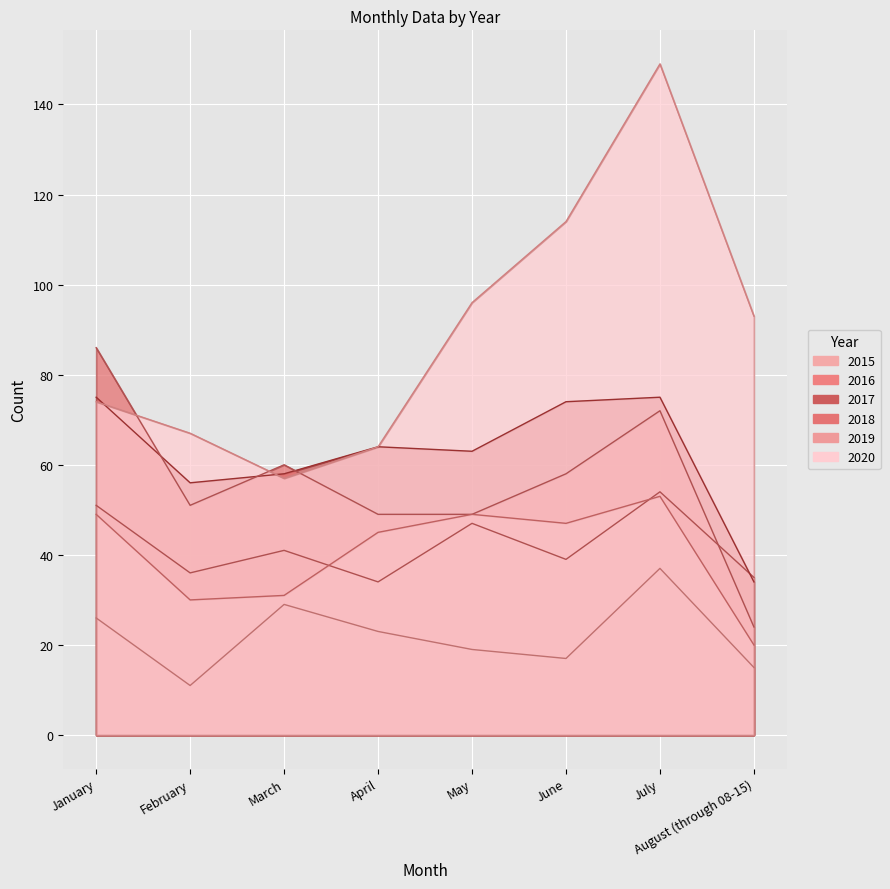

Reading right to left, extract all data points from this chart.

2015: August (through 08-15)=15	July=37	June=17	May=19	April=23	March=29	February=11	January=26
2016: August (through 08-15)=35	July=54	June=39	May=47	April=34	March=41	February=36	January=51
2017: August (through 08-15)=34	July=75	June=74	May=63	April=64	March=58	February=56	January=75
2018: August (through 08-15)=24	July=72	June=58	May=49	April=49	March=60	February=51	January=86
2019: August (through 08-15)=20	July=53	June=47	May=49	April=45	March=31	February=30	January=49
2020: August (through 08-15)=93	July=149	June=114	May=96	April=64	March=57	February=67	January=74